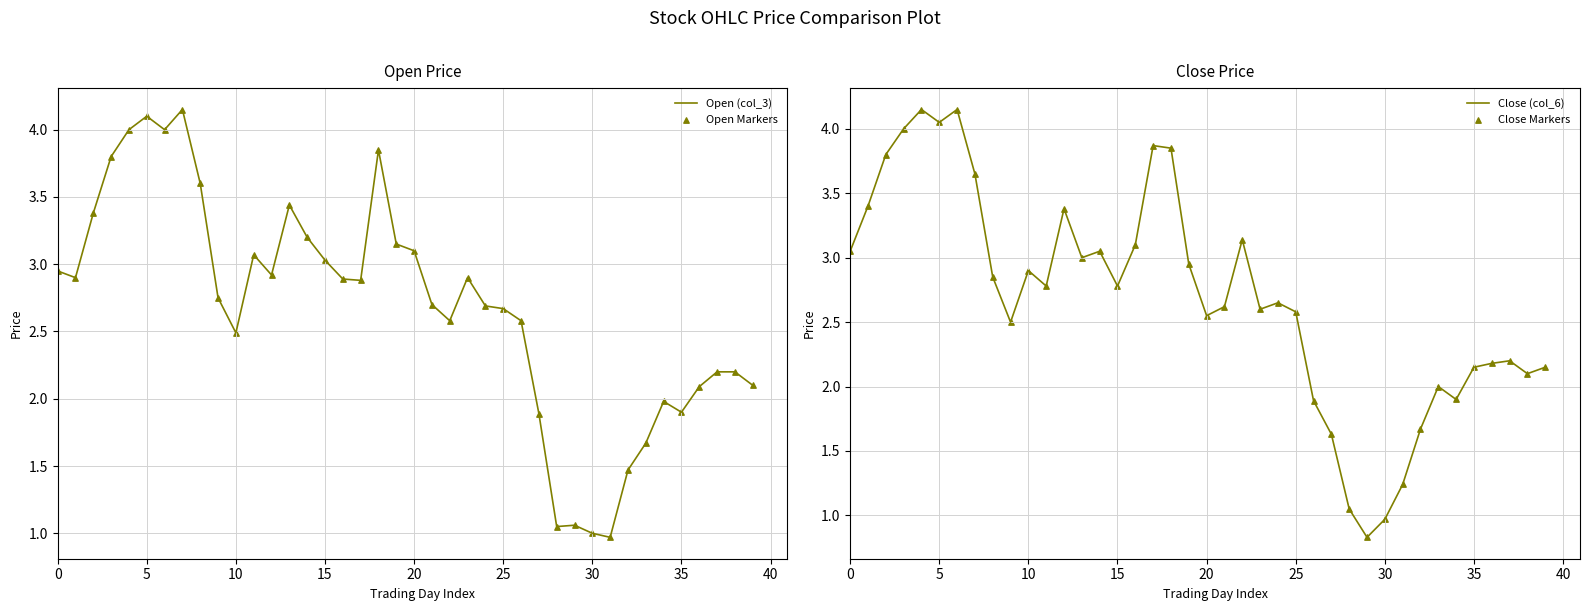

Which series has the widest spread of Y values?

Close (col_6)